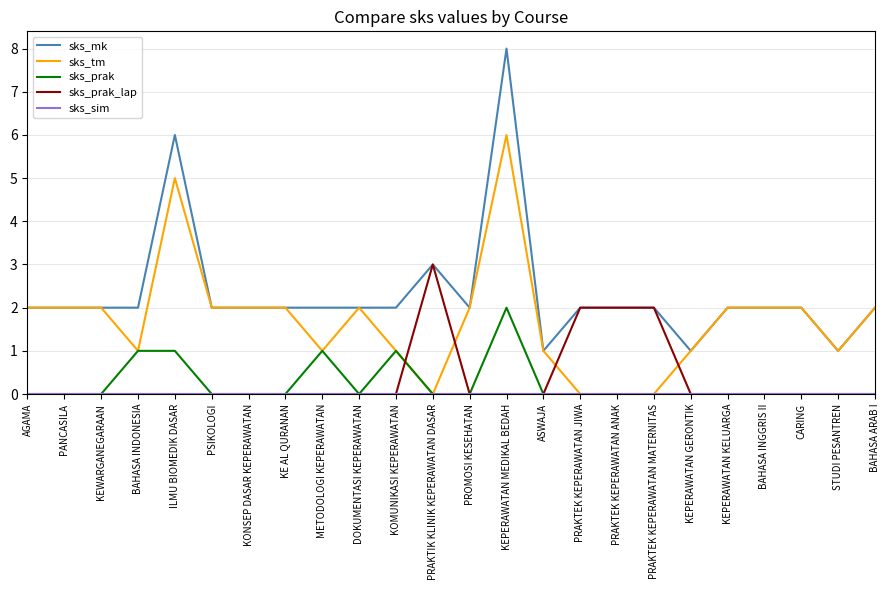

Which series has the largest total across all categories?

sks_mk